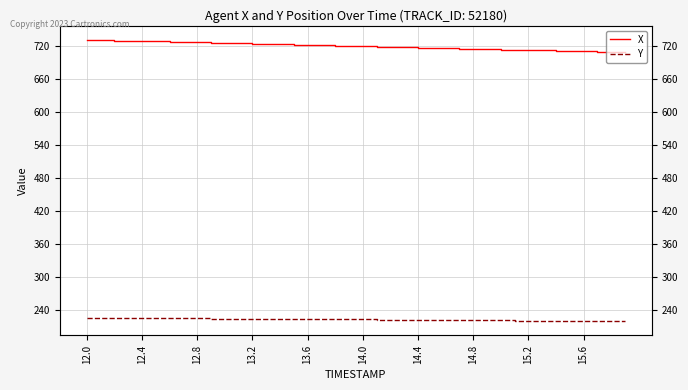

List the series in order of their peak value, highest first.

X, Y